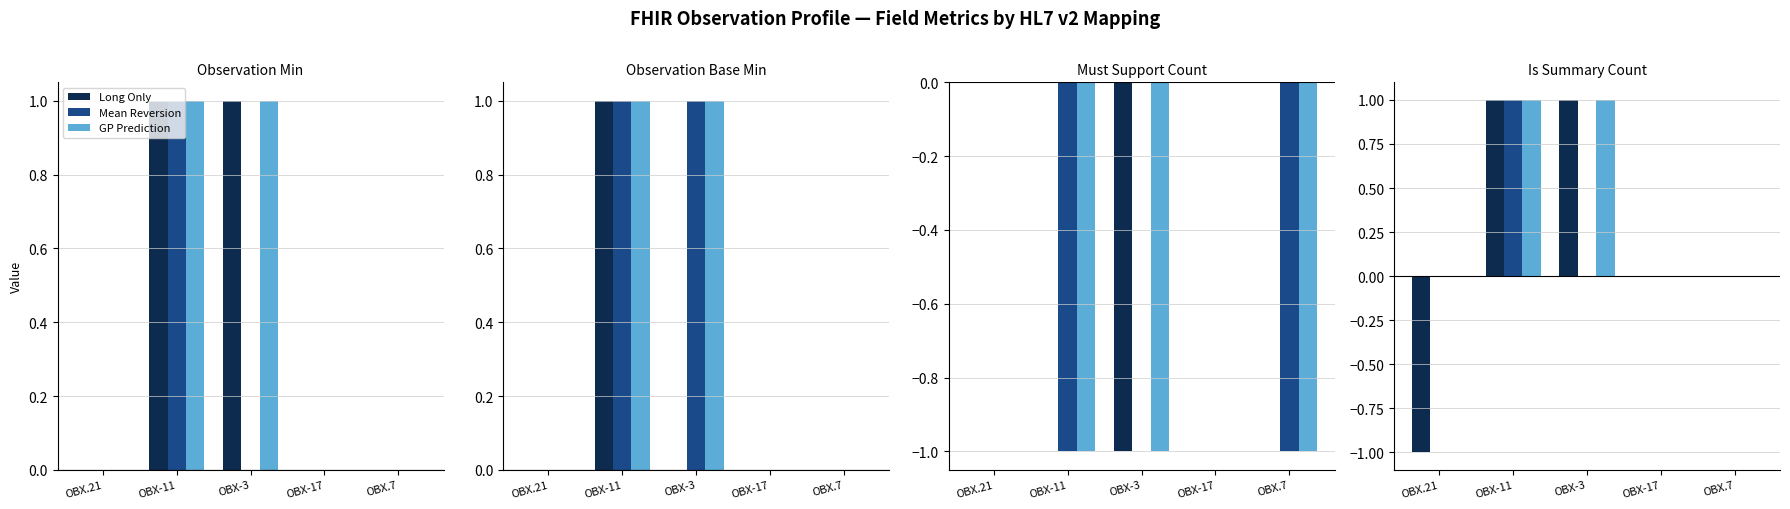

Which series has the widest spread of values?

Long Only